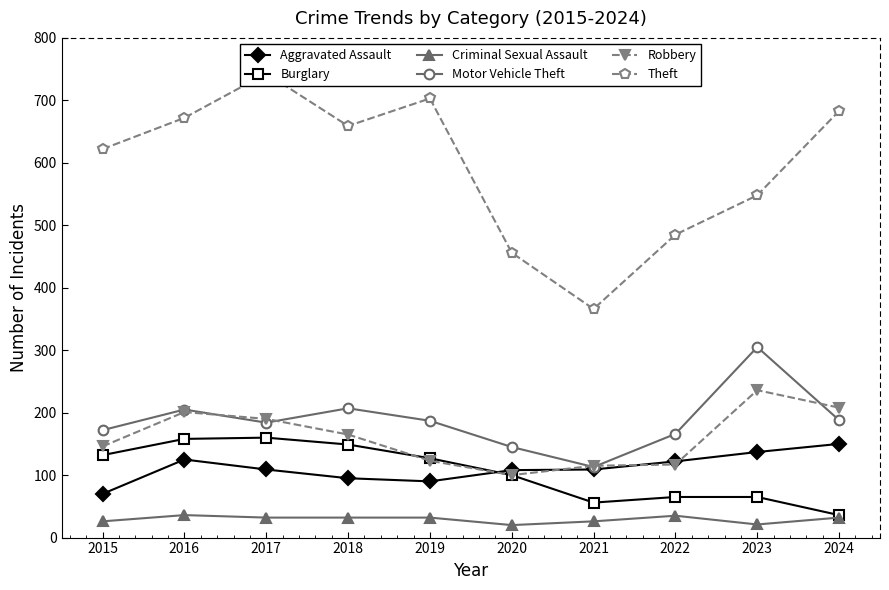

Is it true that Burglary equals 39 at 2020?

False